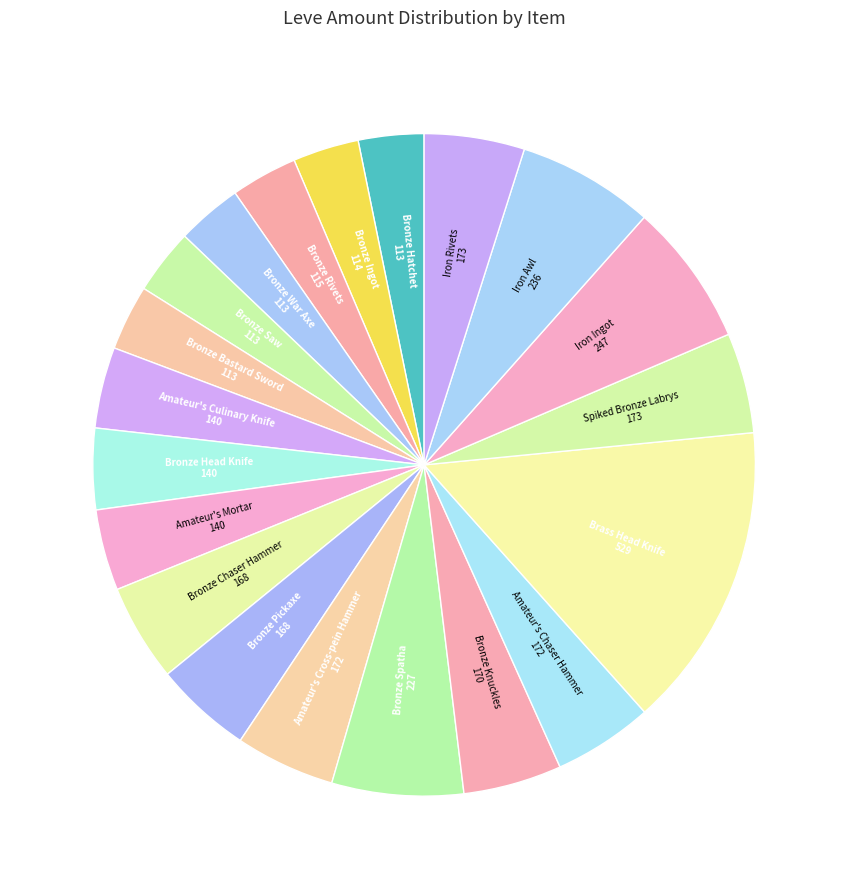

How many slices are in this pie chart?

20